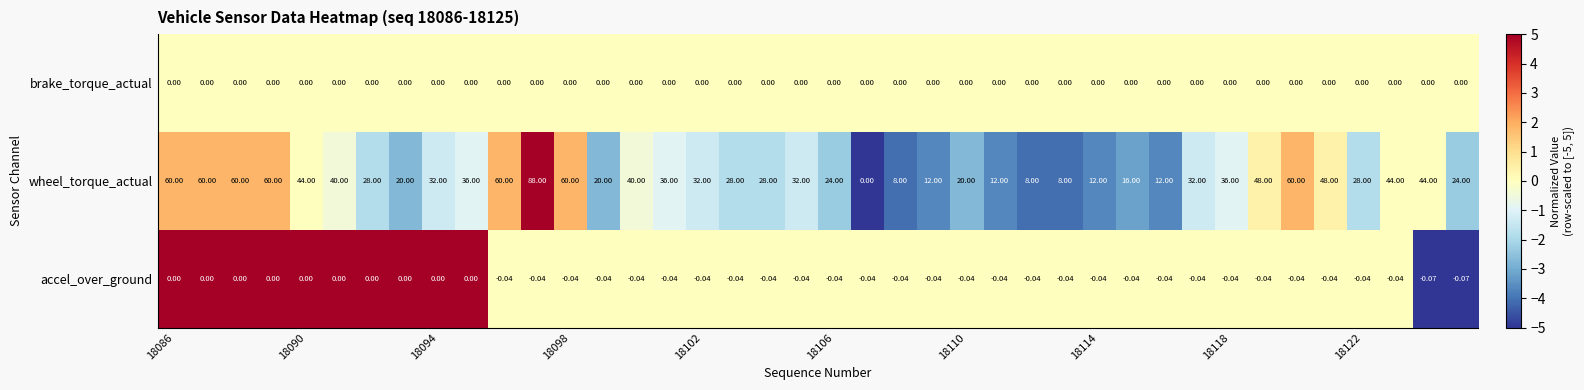

Which series has the widest spread of values?

wheel_torque_actual